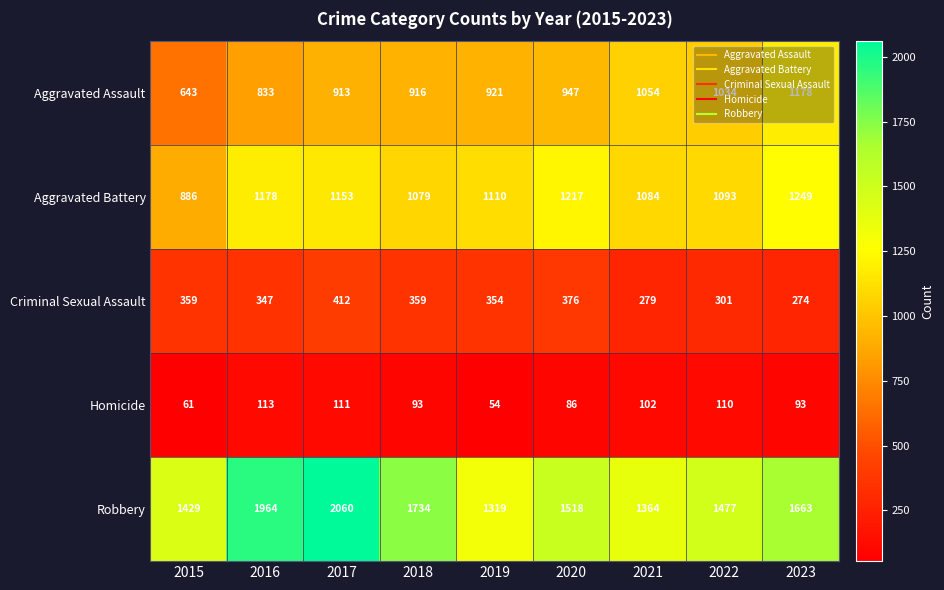

How many categories are shown in the chart?

9